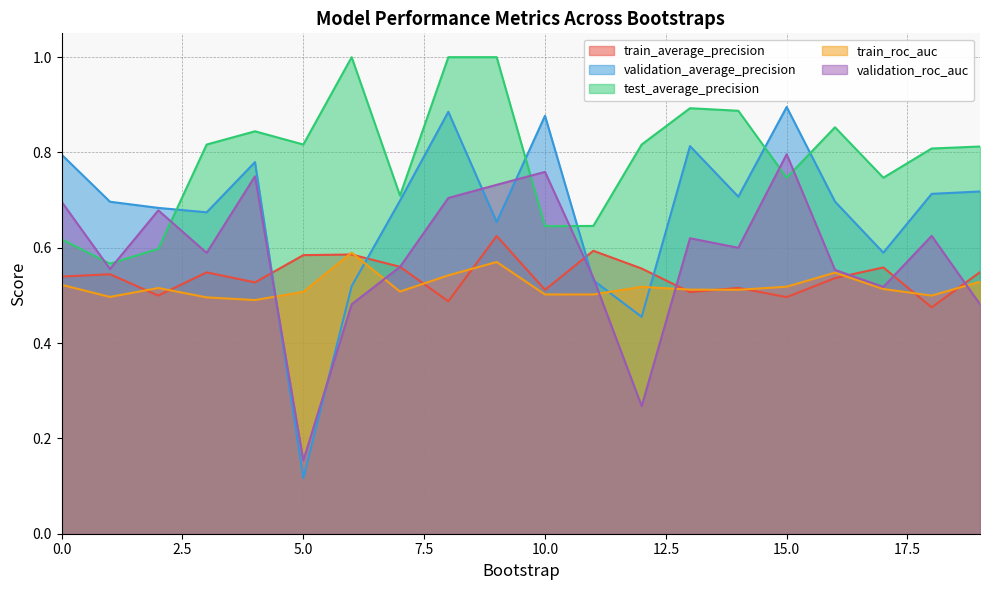

Which has a higher value, 12 or 19?

12